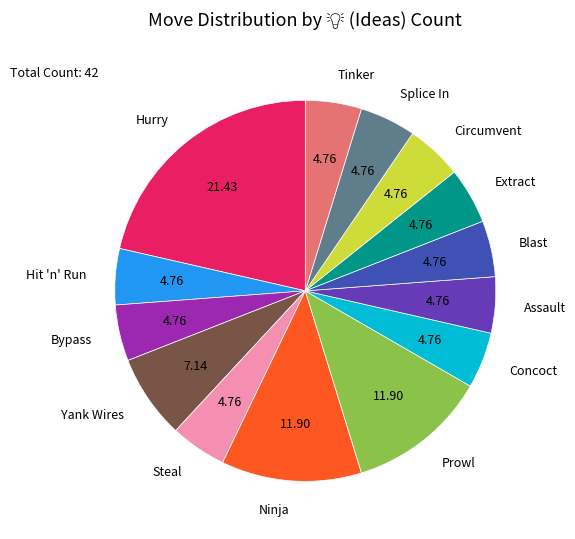

Which slice is the largest?

Hurry